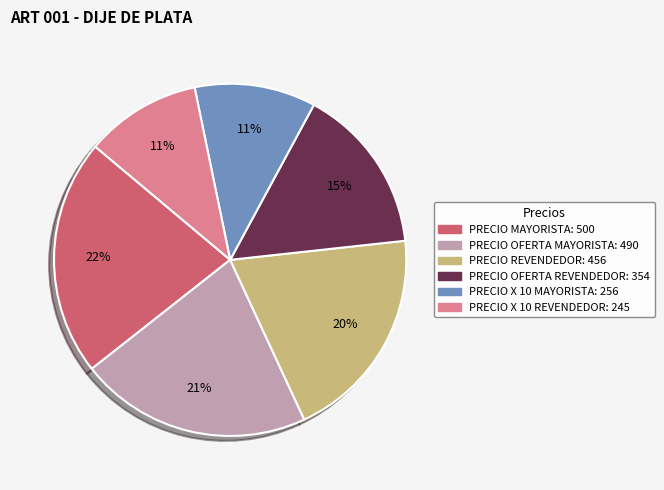

Combined, do PRECIO X 10 MAYORISTA and PRECIO X 10 REVENDEDOR account for over 50%?

No